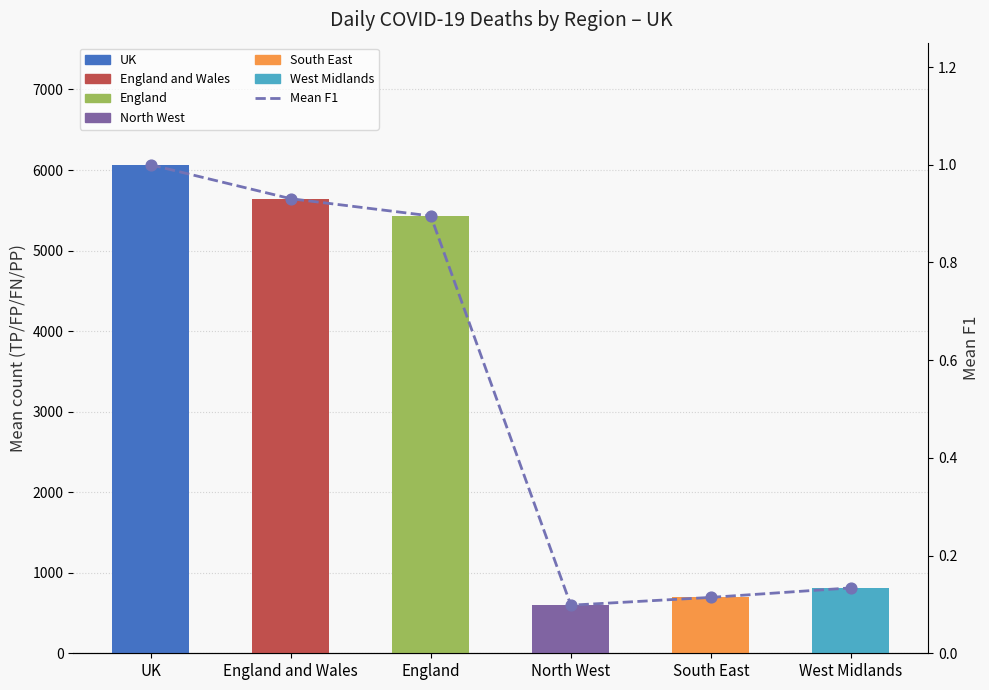

Between South East and North West, which is larger?

South East